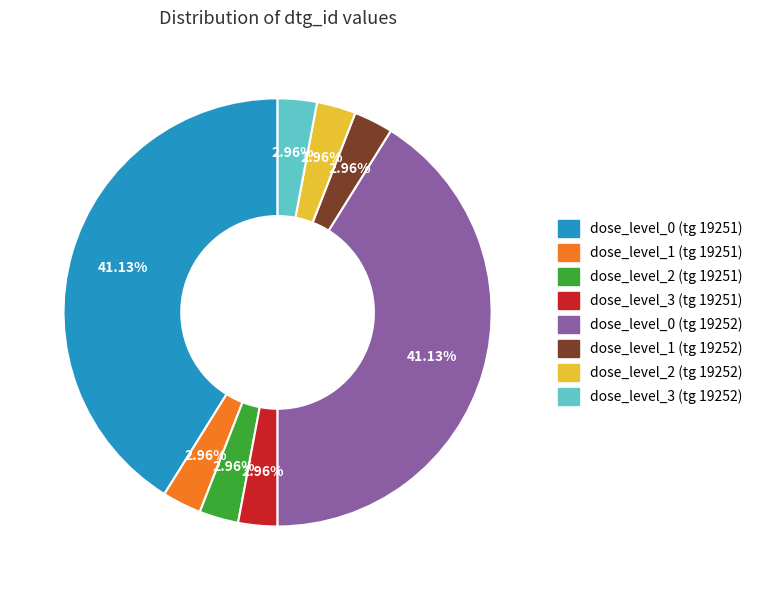

What percentage is the dose_level_3 (tg 19252) slice, to the nearest percent?

3%